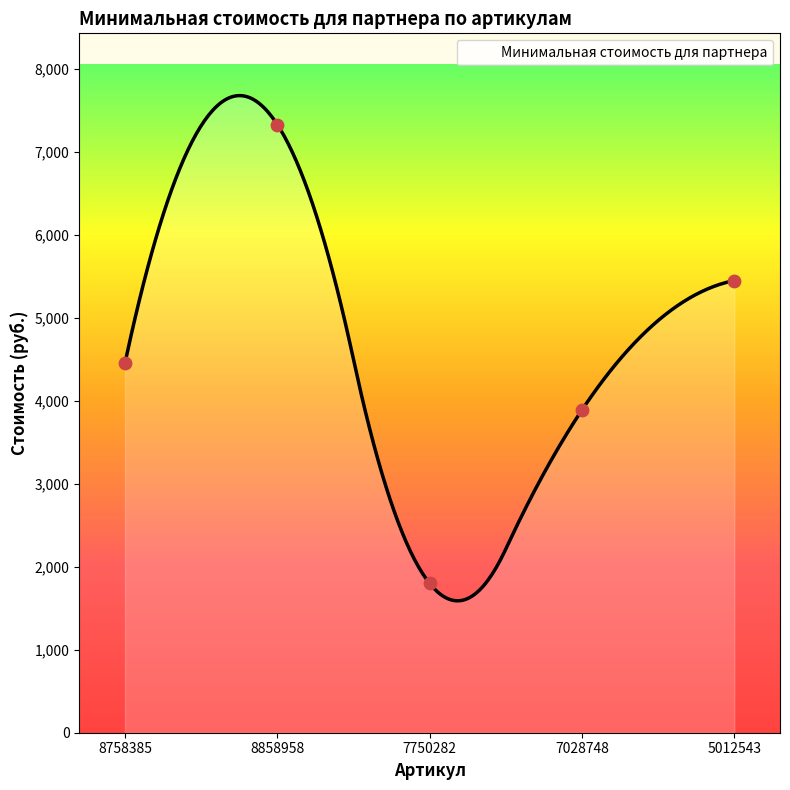

What is the change in value from 7028748 to 5012543?

+1560.2